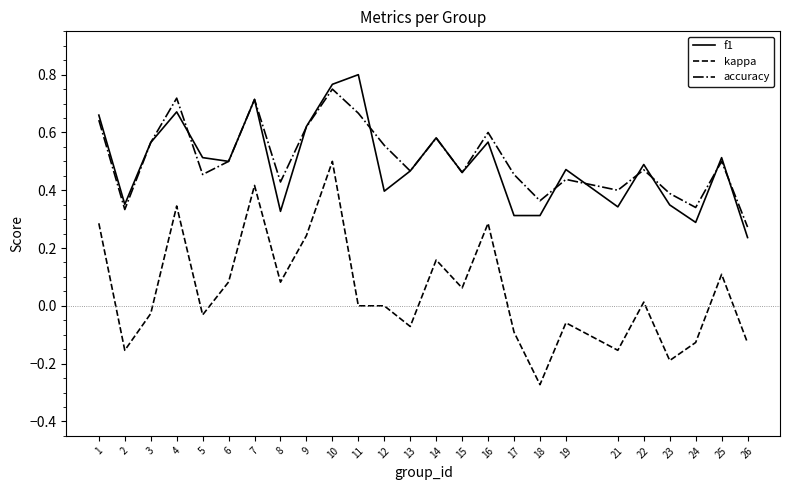

At which label does kappa first exceed 0?

1